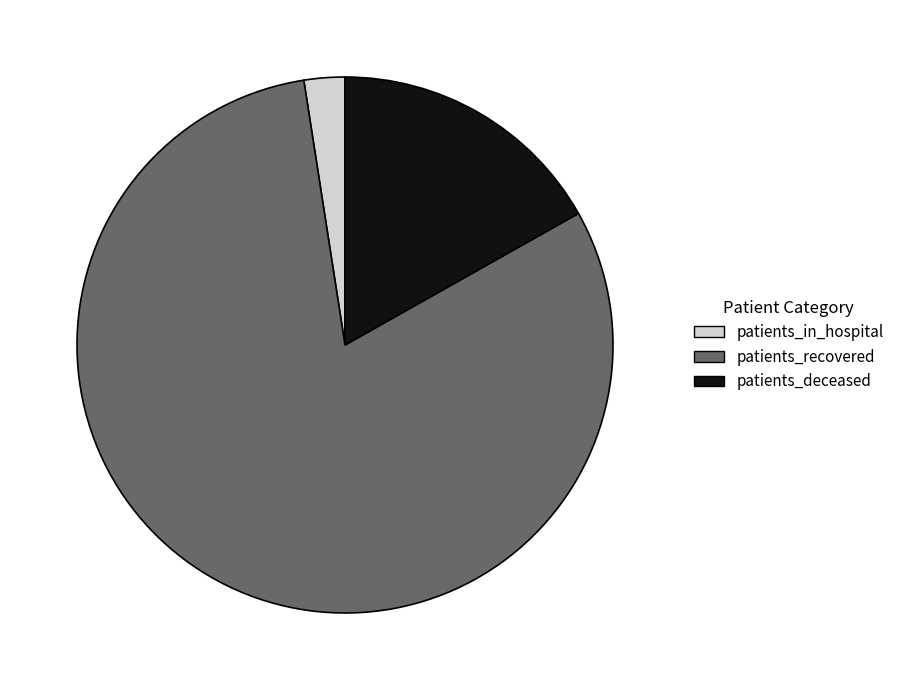

Is there a majority slice in this chart?

Yes